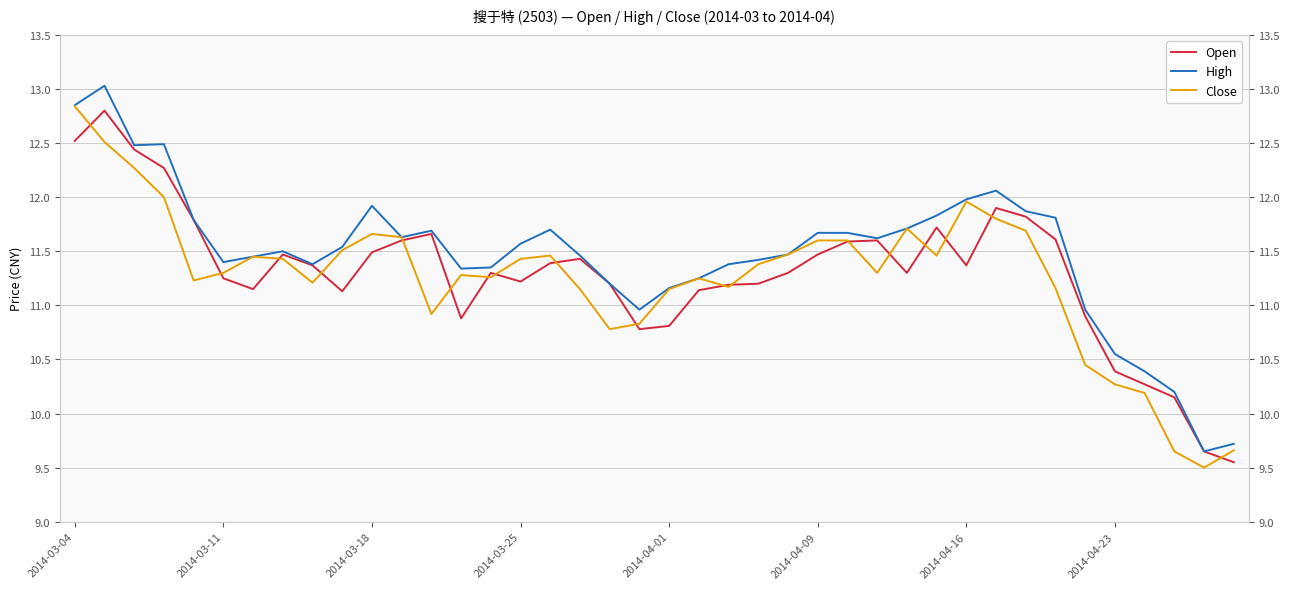

Reading left to right, extract all data points from this chart.

Open: 12.5	12.8	12.4	12.3	11.8	11.2	11.2	11.5	11.4	11.1	11.5	11.6	11.7	10.9	11.3	11.2	11.4	11.4	11.2	10.8	10.8	11.1	11.2	11.2	11.3	11.5	11.6	11.6	11.3	11.7	11.4	11.9	11.8	11.6	10.9	10.4	10.3	10.2	9.7	9.6
High: 12.8	13.0	12.5	12.5	11.8	11.4	11.4	11.5	11.4	11.5	11.9	11.6	11.7	11.3	11.3	11.6	11.7	11.5	11.2	11.0	11.2	11.2	11.4	11.4	11.5	11.7	11.7	11.6	11.7	11.8	12.0	12.1	11.9	11.8	11.0	10.6	10.4	10.2	9.7	9.7
Close: 12.8	12.5	12.3	12.0	11.2	11.3	11.4	11.4	11.2	11.5	11.7	11.6	10.9	11.3	11.3	11.4	11.5	11.2	10.8	10.8	11.2	11.2	11.2	11.4	11.5	11.6	11.6	11.3	11.7	11.5	12.0	11.8	11.7	11.2	10.4	10.3	10.2	9.7	9.5	9.7